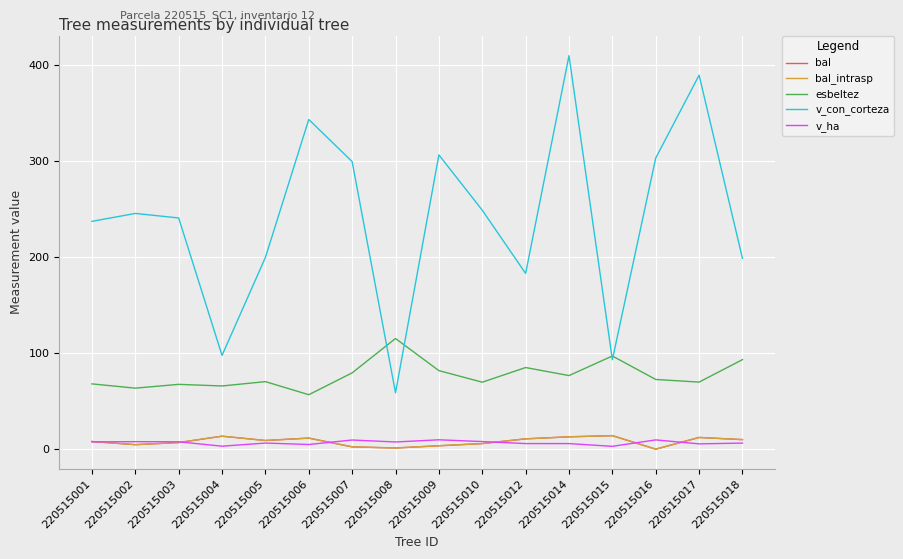

Does the chart have visible grid lines?

Yes